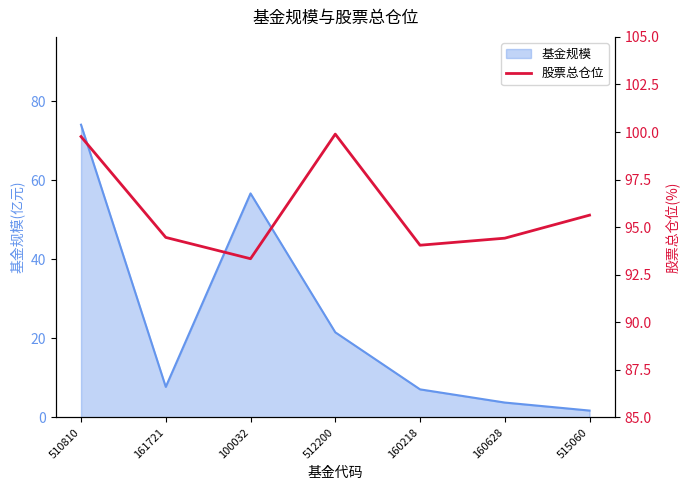

How many data points does each series have?

7